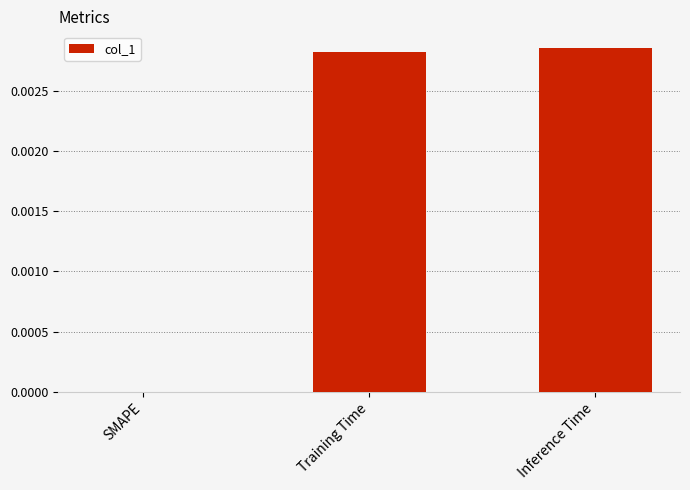

The value at Inference Time is 0.0. True or false?

True